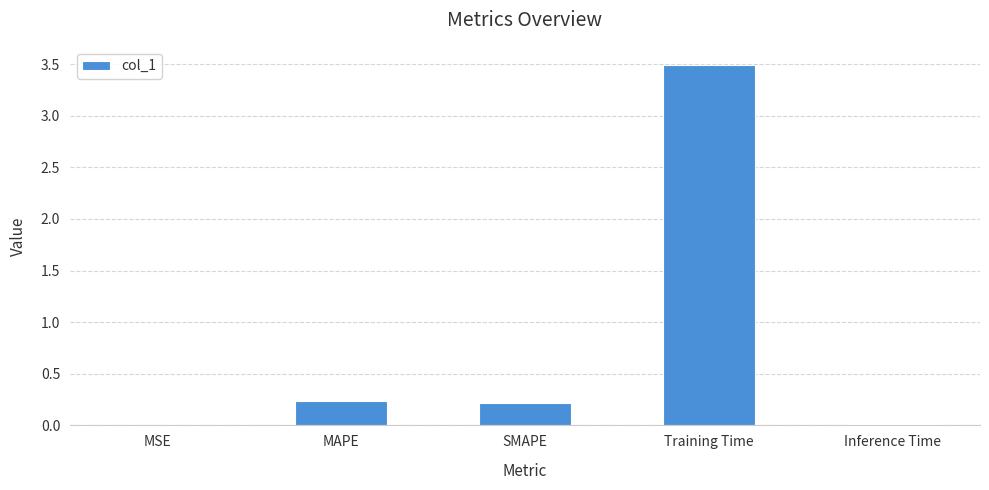

What is the maximum value shown in the chart?

3.5